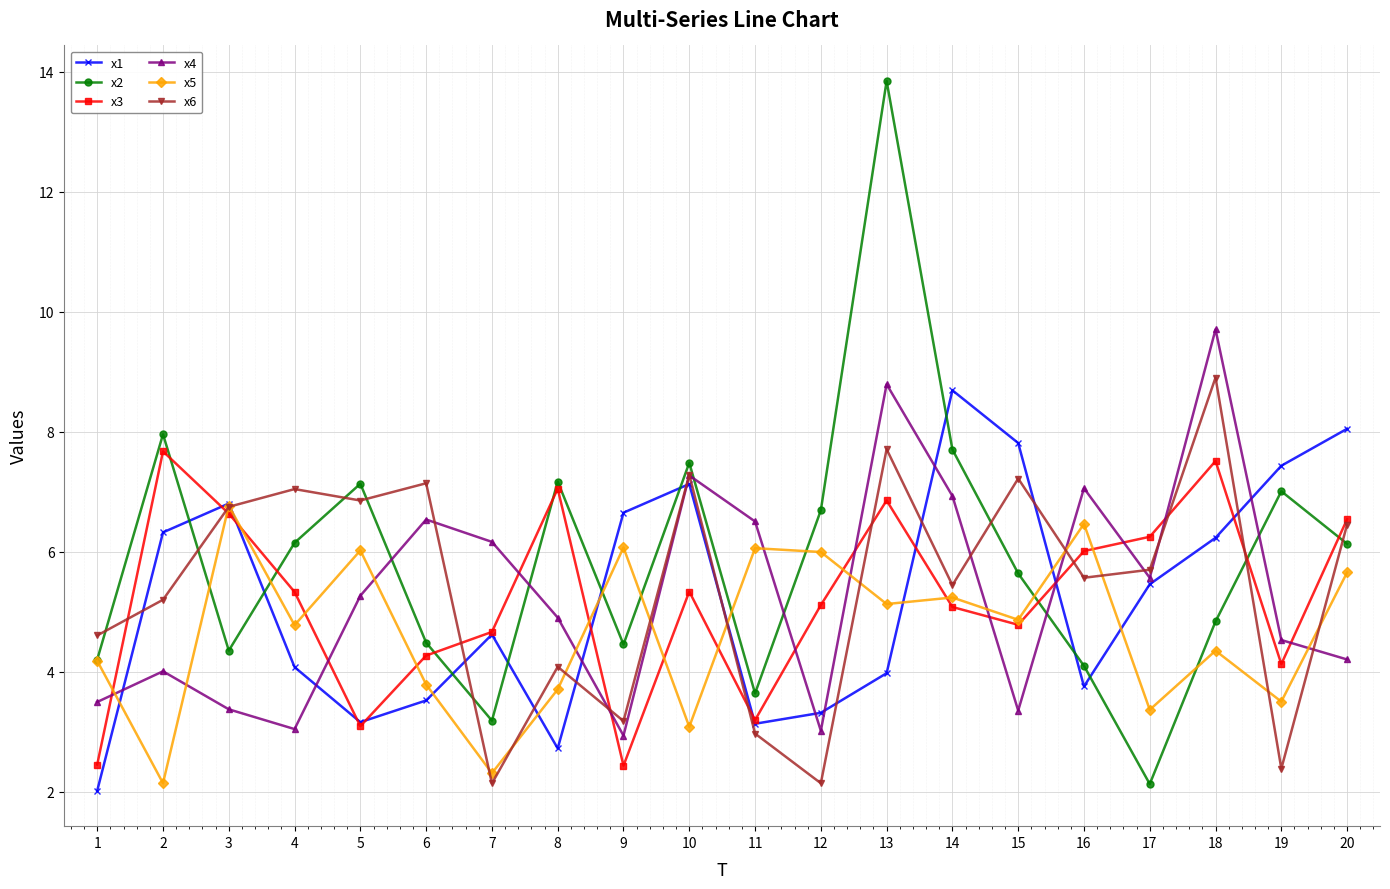

What is the value of the x5 point at the 17th from the left?

3.4